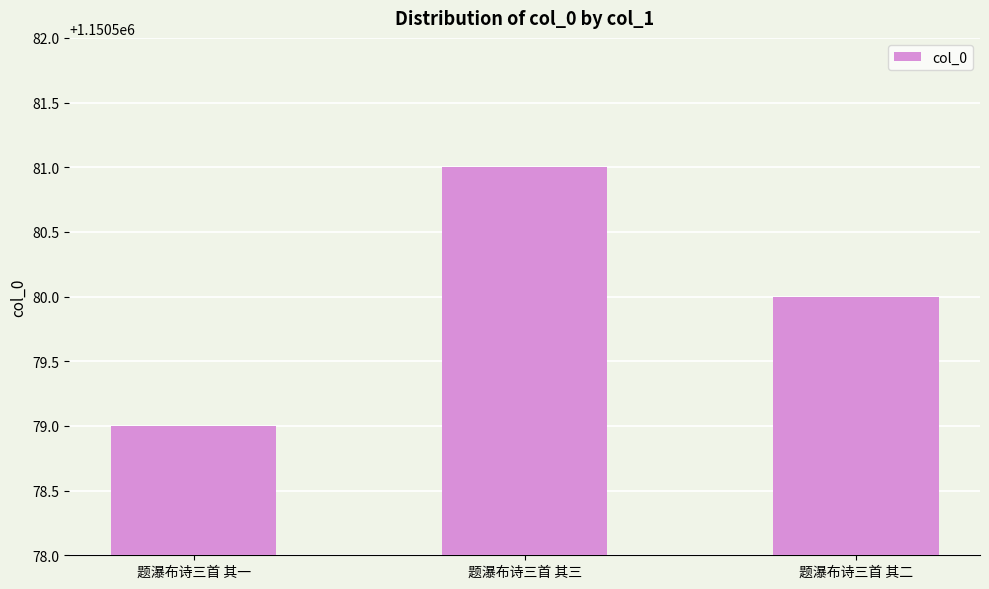

At which category does the chart reach its peak across all series?

题瀑布诗三首 其三